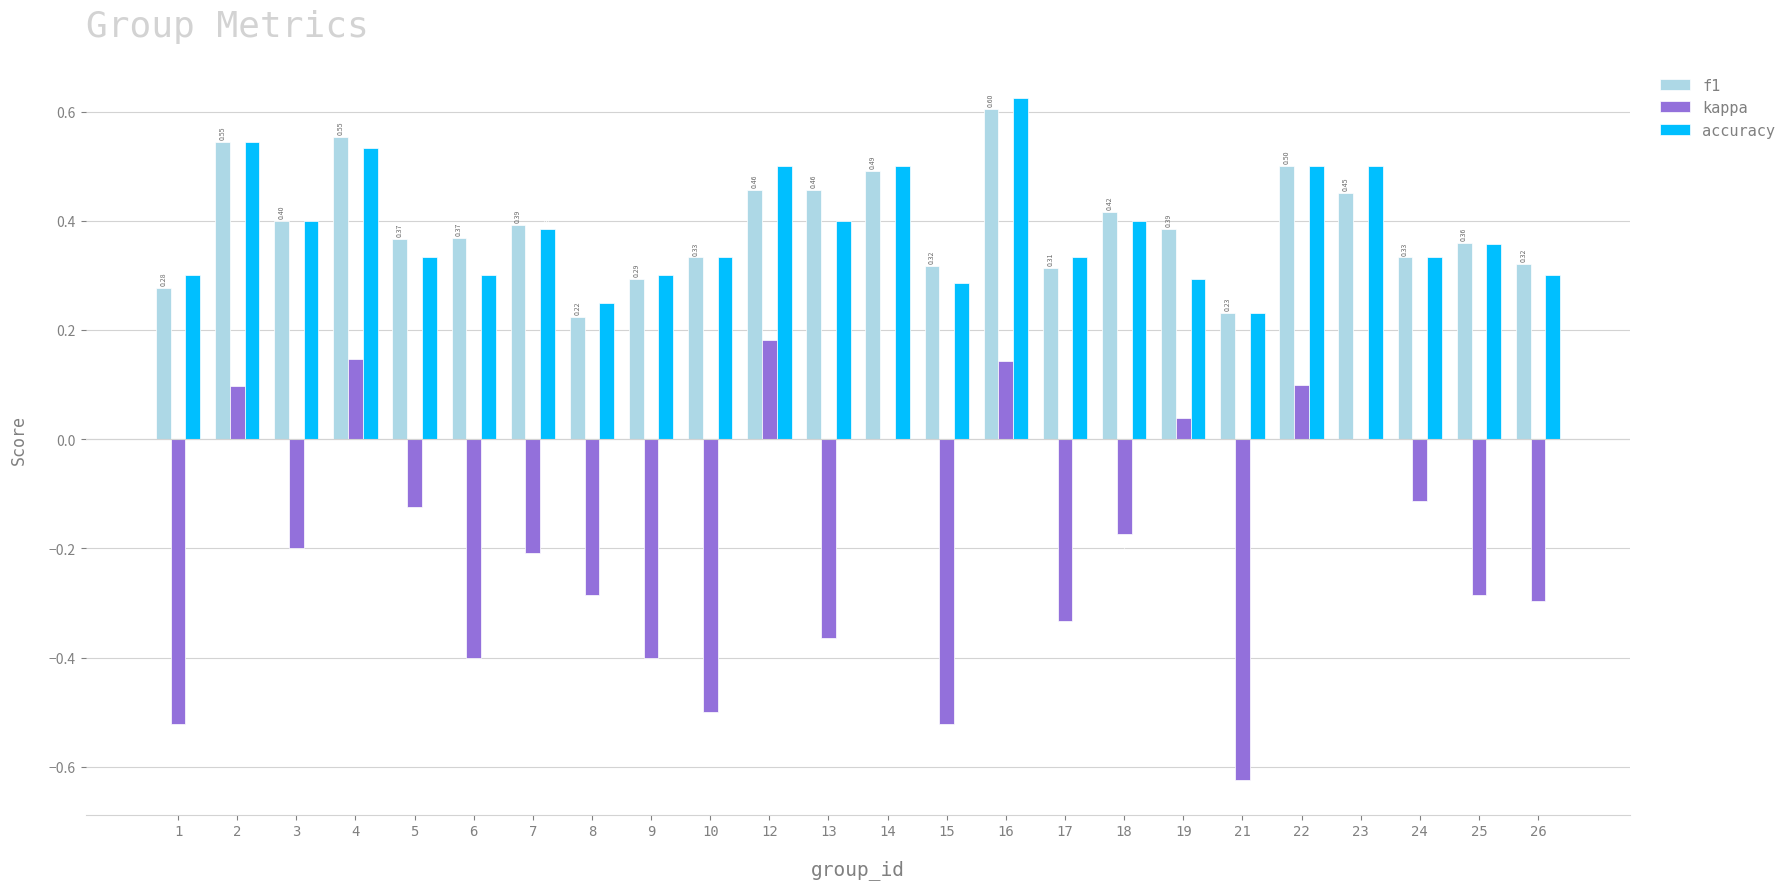

What is the sum of the accuracy values at 10 and 14?

0.8